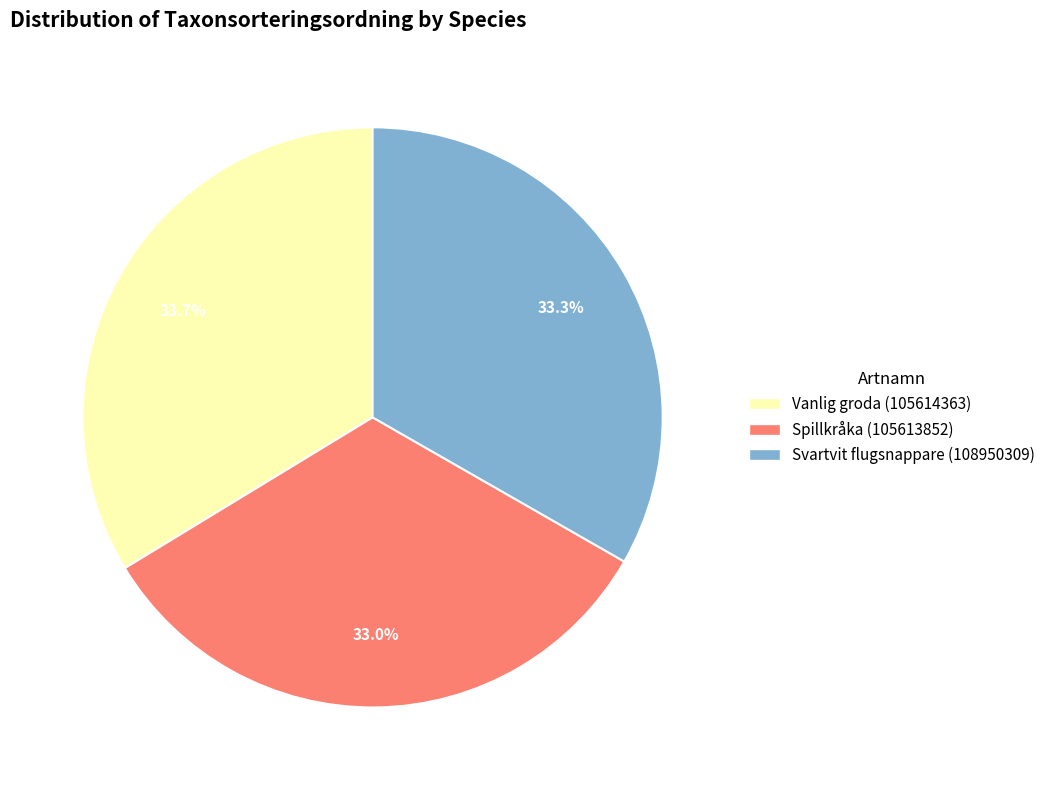

To the nearest percent, what portion does Svartvit flugsnappare (108950309) represent?

33%